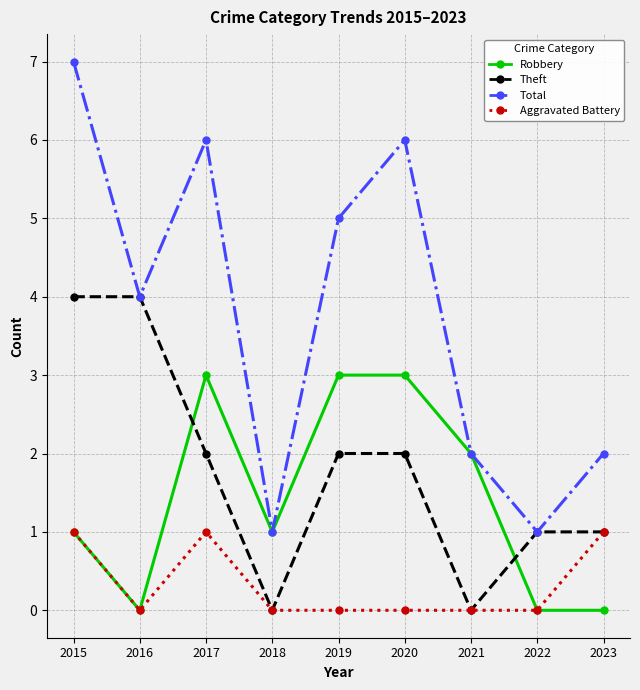

Between 2020 and 2023, which series saw the biggest shift?

Total